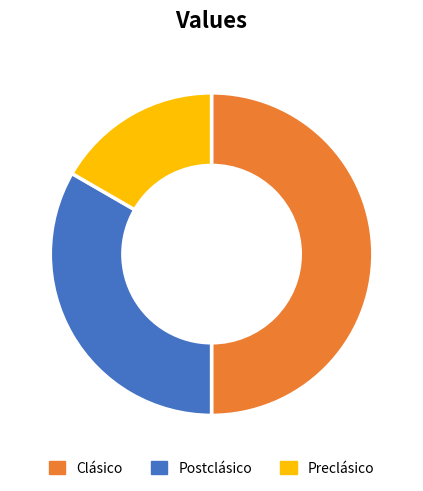

The Preclásico slice represents 26% of the pie. True or false?

False